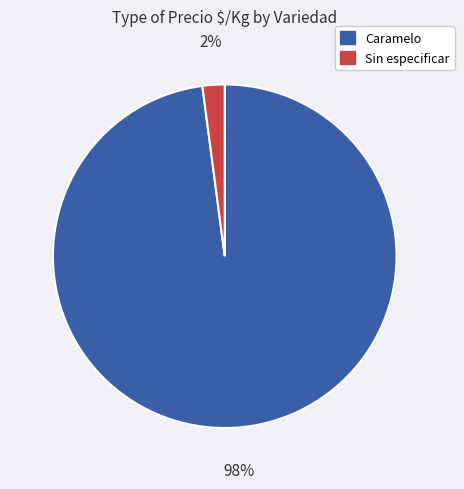

To the nearest percent, what percentage of the pie is Caramelo?

98%